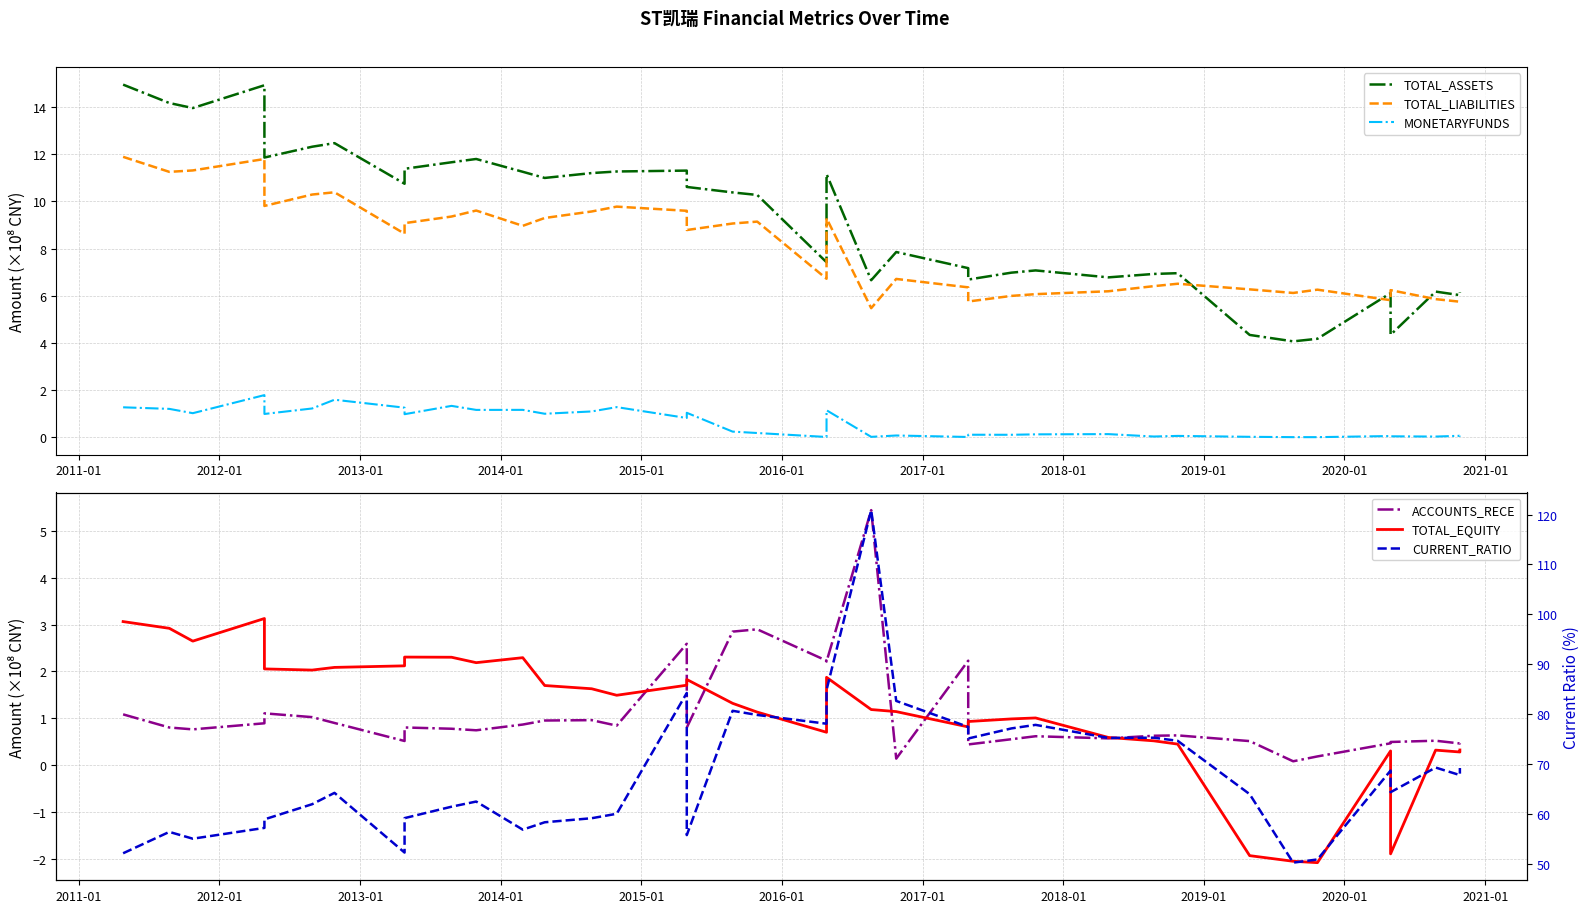

Reading left to right, list all the values displayed in this chart.

TOTAL_ASSETS: 15.0	14.2	14.0	14.9	11.9	12.3	12.5	10.8	11.4	11.7	11.8	11.3	11.0	11.2	11.3	11.3	10.6	10.4	10.3	7.4	11.2	6.7	7.9	7.2	6.7	7.0	7.1	6.8	6.9	7.0	4.3	4.1	4.2	6.1	4.3	6.2	6.0	6.1
TOTAL_LIABILITIES: 11.9	11.3	11.3	11.8	9.8	10.3	10.4	8.6	9.1	9.4	9.6	9.0	9.3	9.6	9.8	9.6	8.8	9.1	9.1	6.7	9.3	5.5	6.7	6.4	5.8	6.0	6.1	6.2	6.4	6.5	6.3	6.1	6.3	5.8	6.2	5.9	5.7	5.8
MONETARYFUNDS: 1.3	1.2	1.0	1.8	1.0	1.2	1.6	1.3	1.0	1.3	1.2	1.2	1.0	1.1	1.3	0.8	1.0	0.2	0.2	0.0	1.1	0.0	0.1	0.0	0.1	0.1	0.1	0.1	0.0	0.1	0.0	0.0	0.0	0.0	0.0	0.0	0.1	0.1
ACCOUNTS_RECE: 1.1	0.8	0.8	0.9	1.1	1.0	0.9	0.5	0.8	0.8	0.7	0.9	1.0	1.0	0.8	2.6	0.8	2.8	2.9	2.2	2.2	5.4	0.1	2.2	0.4	0.6	0.6	0.6	0.6	0.6	0.5	0.1	0.2	0.5	0.5	0.5	0.5	0.5
TOTAL_EQUITY: 3.1	2.9	2.6	3.1	2.1	2.0	2.1	2.1	2.3	2.3	2.2	2.3	1.7	1.6	1.5	1.7	1.8	1.3	1.1	0.7	1.9	1.2	1.1	0.8	0.9	1.0	1.0	0.6	0.5	0.4	-1.9	-2.1	-2.1	0.3	-1.9	0.3	0.3	0.3
CURRENT_RATIO: 52.1	56.4	55.1	57.2	58.9	62.0	64.2	52.3	59.2	61.5	62.5	56.9	58.4	59.2	60.1	84.3	55.8	80.7	79.9	78.1	84.9	120.9	82.7	77.5	75.1	77.2	77.9	75.3	75.3	74.7	64.0	50.3	50.9	68.7	64.4	69.3	67.8	69.2